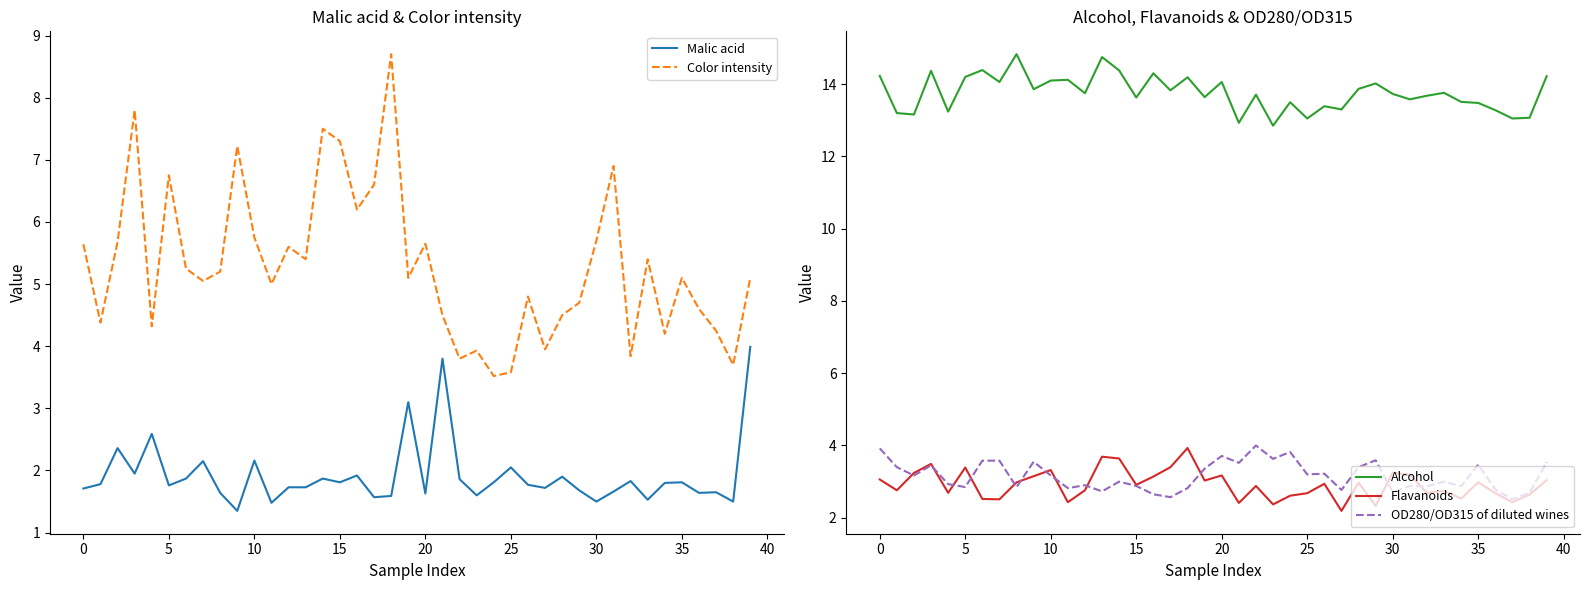

What is the smallest value displayed?

1.4